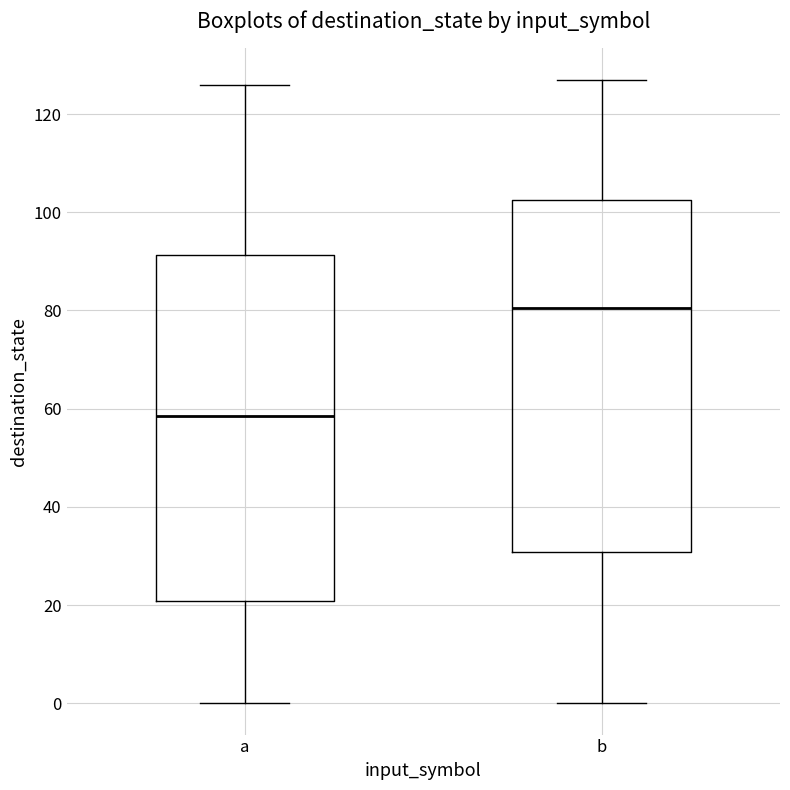

Which box's median line is the lowest?

a